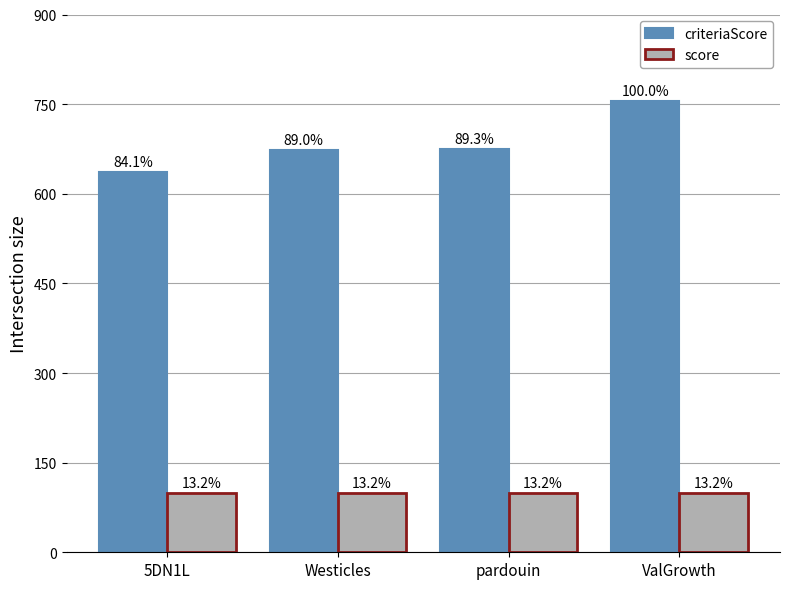

What are all the series names shown in the legend?

criteriaScore, score